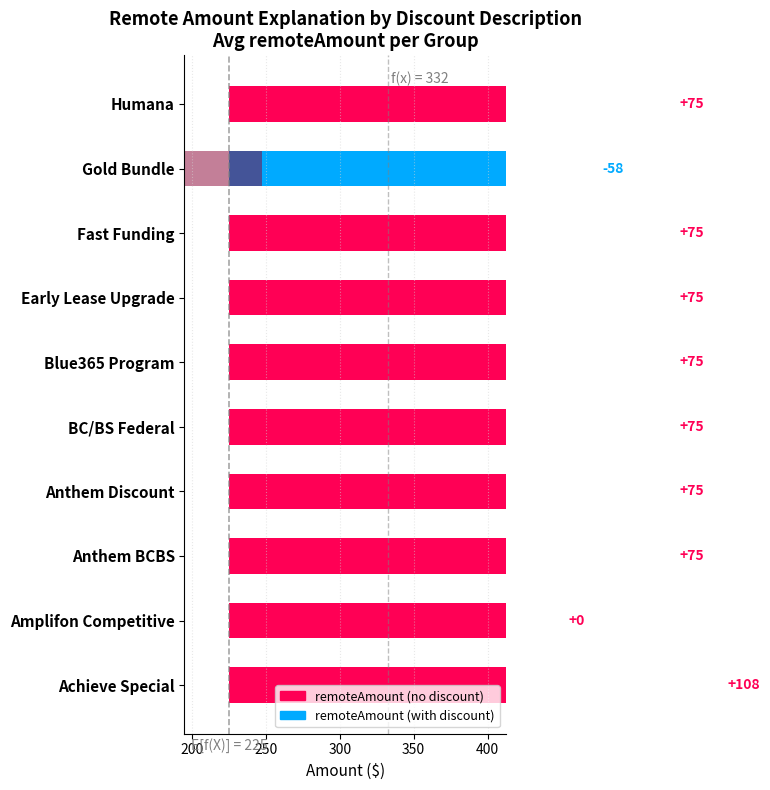

Which series has the largest range (max minus min)?

remoteAmount